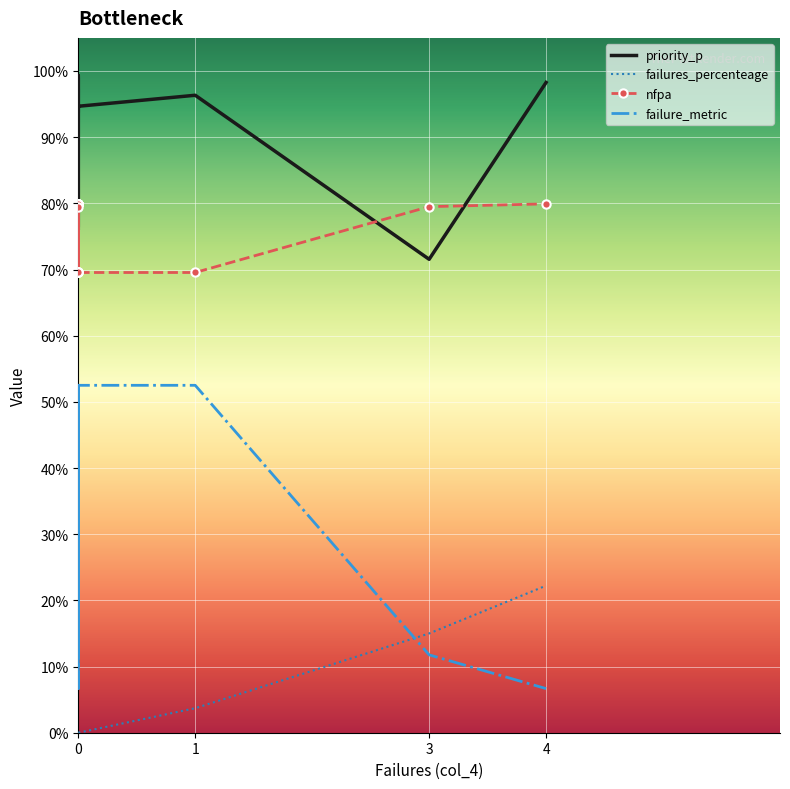

How many failure_metric values are between 0 and 1?

17